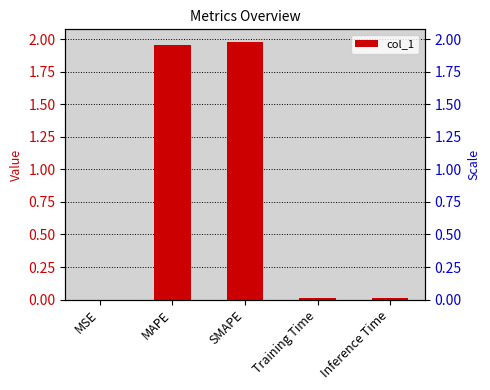

Reading right to left, extract all data points from this chart.

0.0	0.0	2.0	2.0	0.0